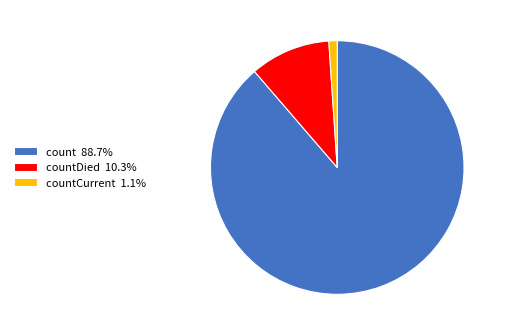

Approximately how many times larger is the value at count 88.7% compared to countDied 10.3%?

8.6